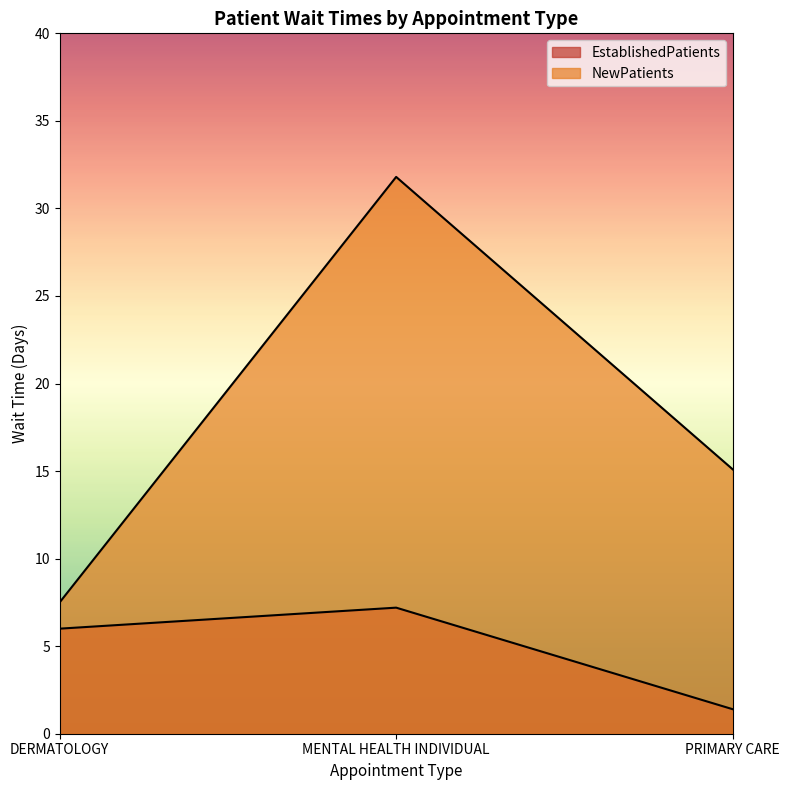

What position from the left is DERMATOLOGY?

1